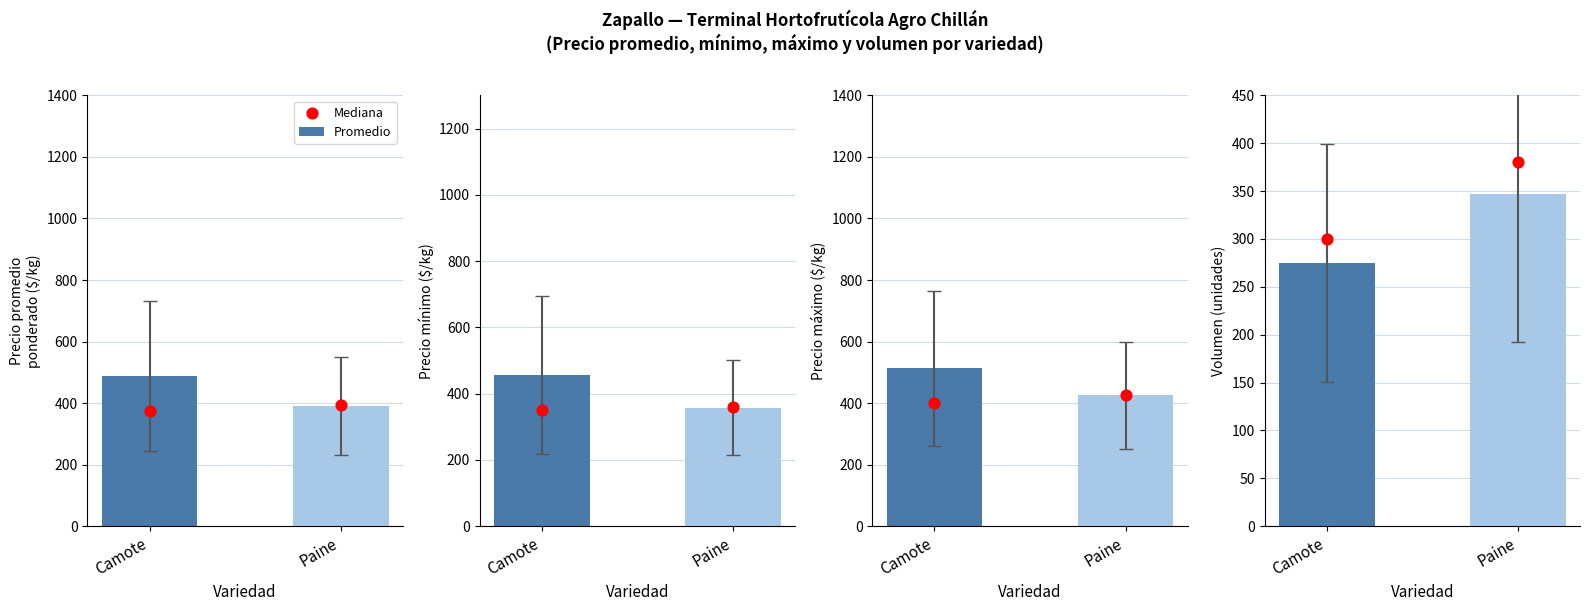

At how many categories does at least one series exceed 335?

1